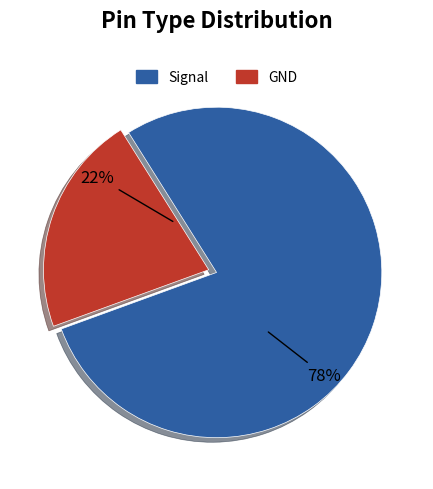

Is there any slice that represents more than half of the pie?

Yes